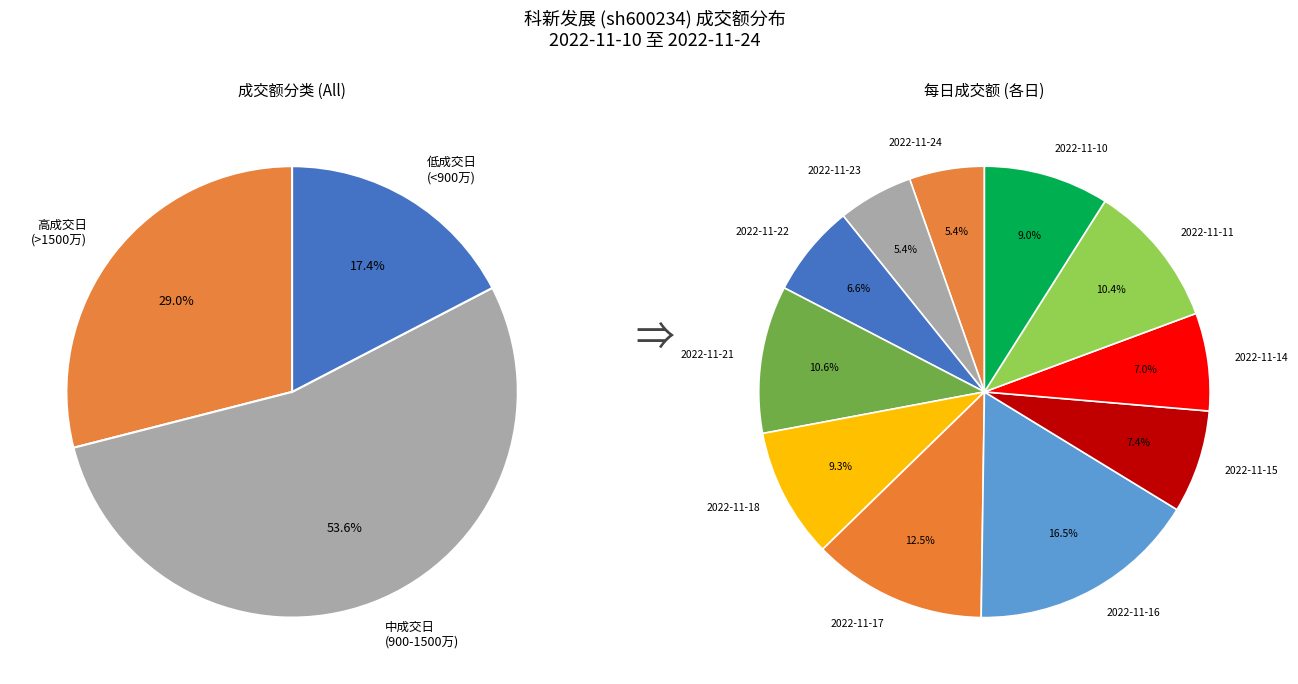

Rank the categories by value from highest to lowest.

2022-11-16, 2022-11-17, 2022-11-21, 2022-11-11, 2022-11-18, 2022-11-10, 2022-11-15, 2022-11-14, 2022-11-22, 2022-11-23, 2022-11-24